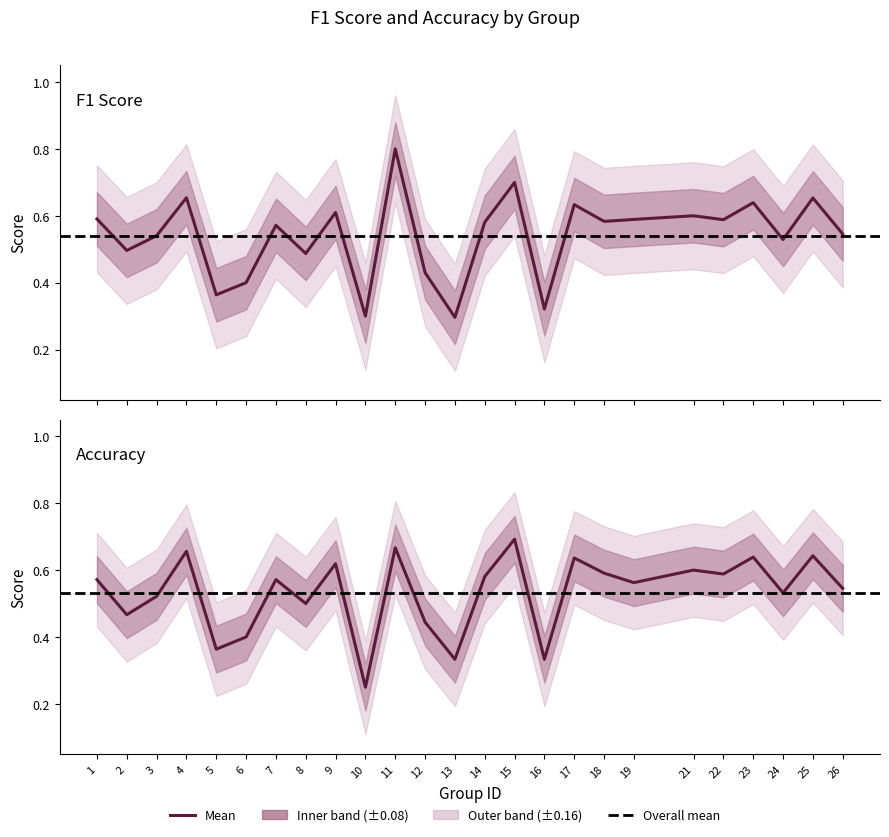

How many interior local peaks does the Accuracy series have?

9